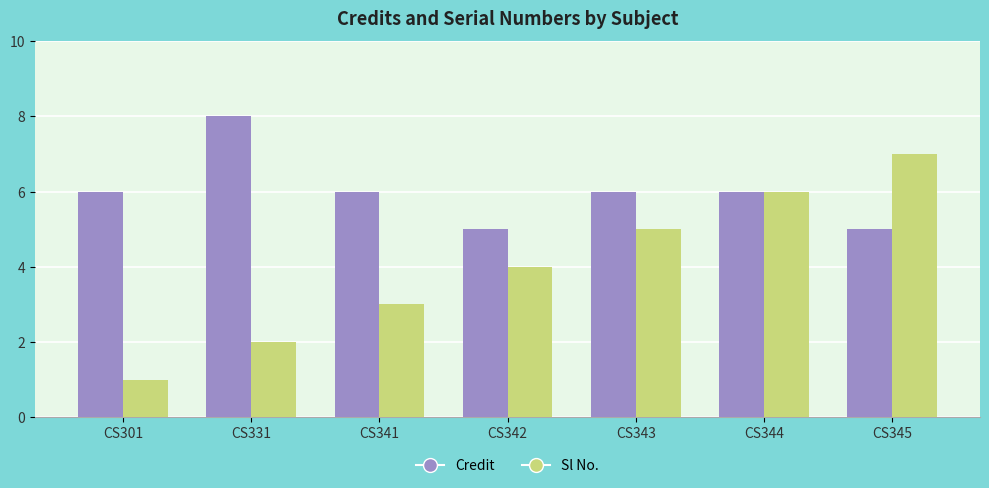

What is the difference between the Sl No. values at CS343 and CS331?

3